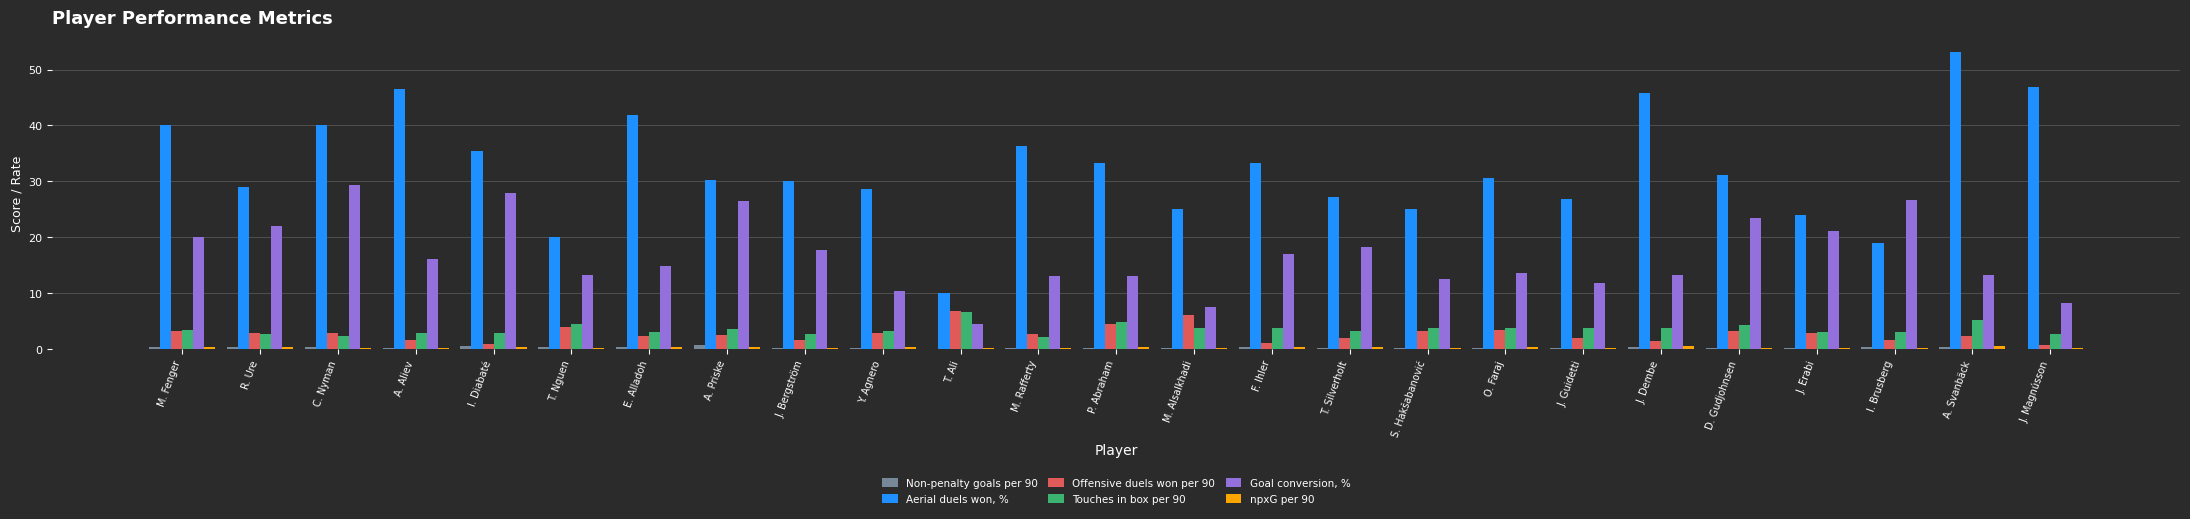

At which category does the chart reach its peak across all series?

A. Svanbäck